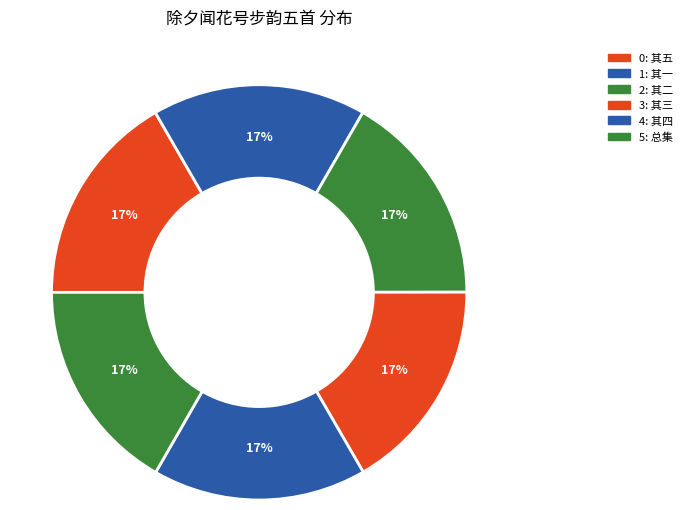

How many slices are in this pie chart?

6